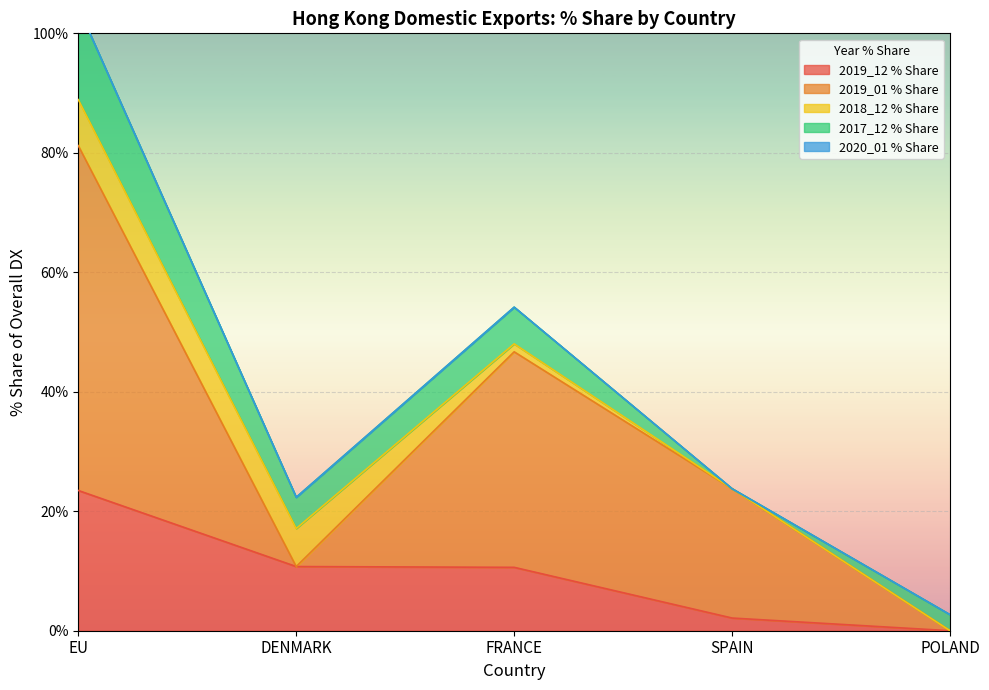

What position from the right is EU?

5